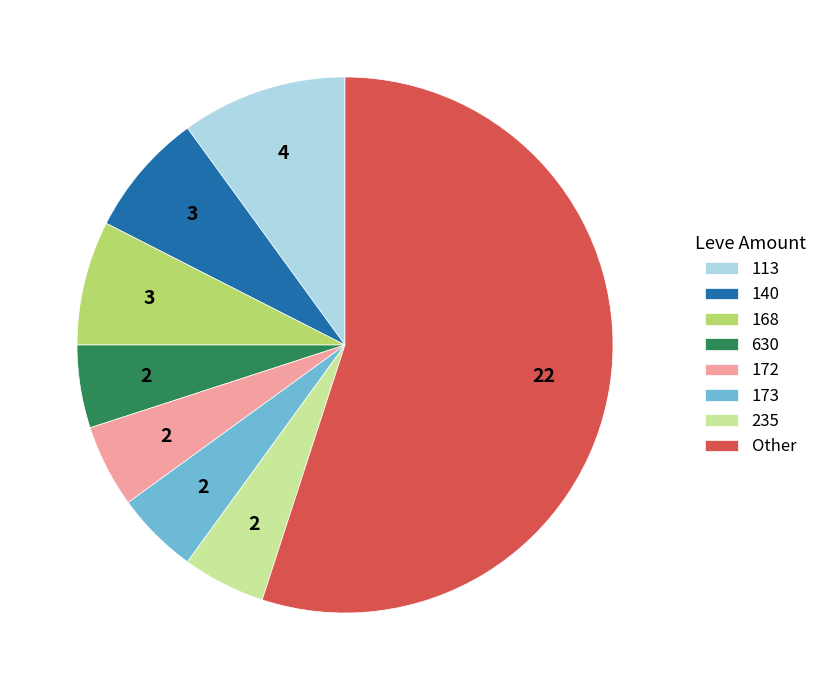

Which slice is the largest?

Other